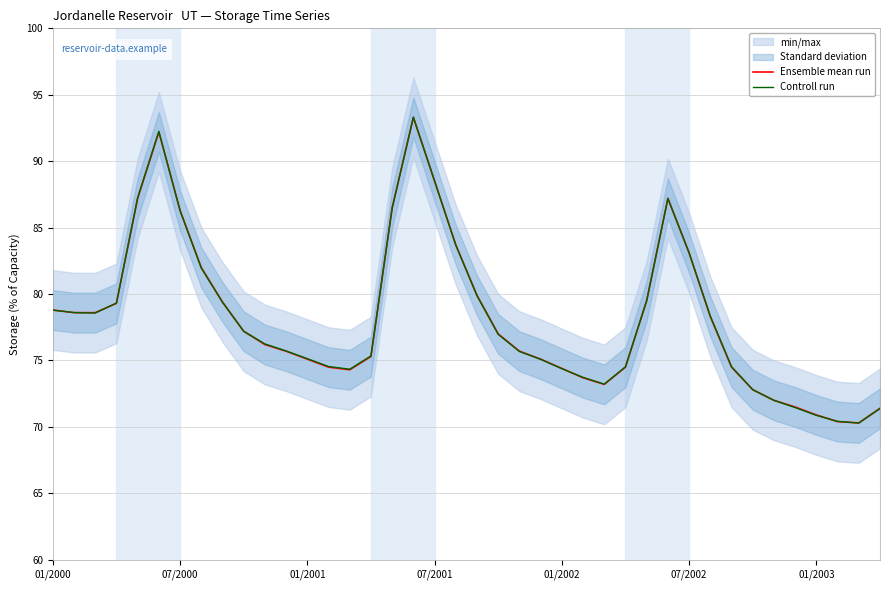

What is the lowest value of the Ensemble mean run series?

70.3